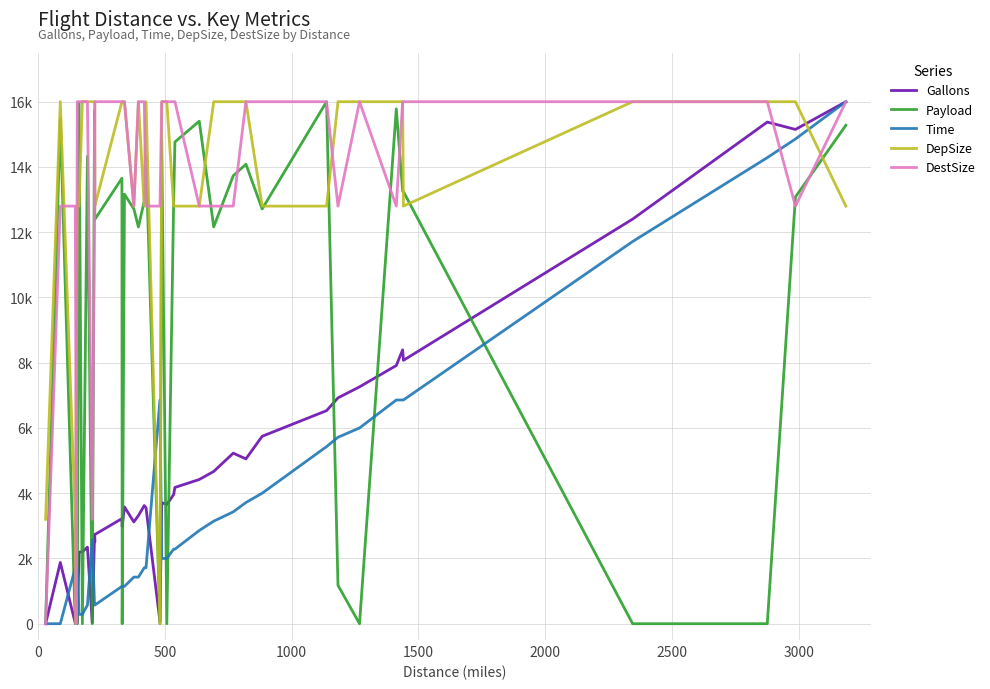

How many lines are shown in the chart?

5